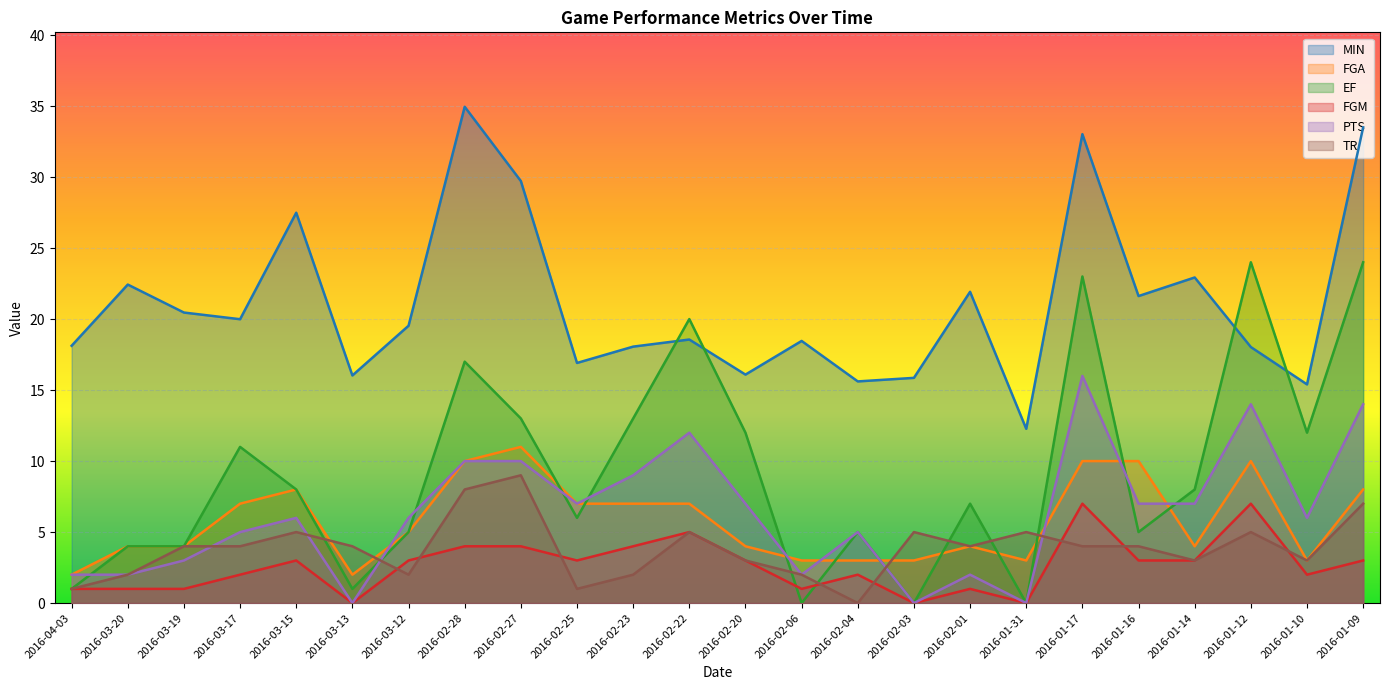

Does the chart display data point markers on the line(s)?

No